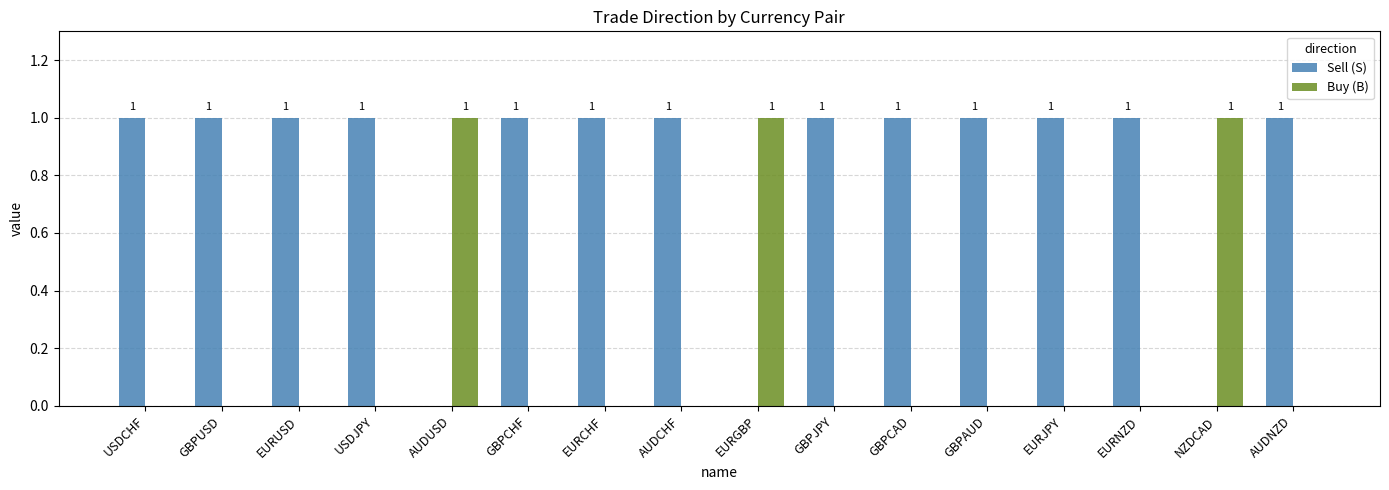

Is it true that Buy (B) equals 0 at EURJPY?

True